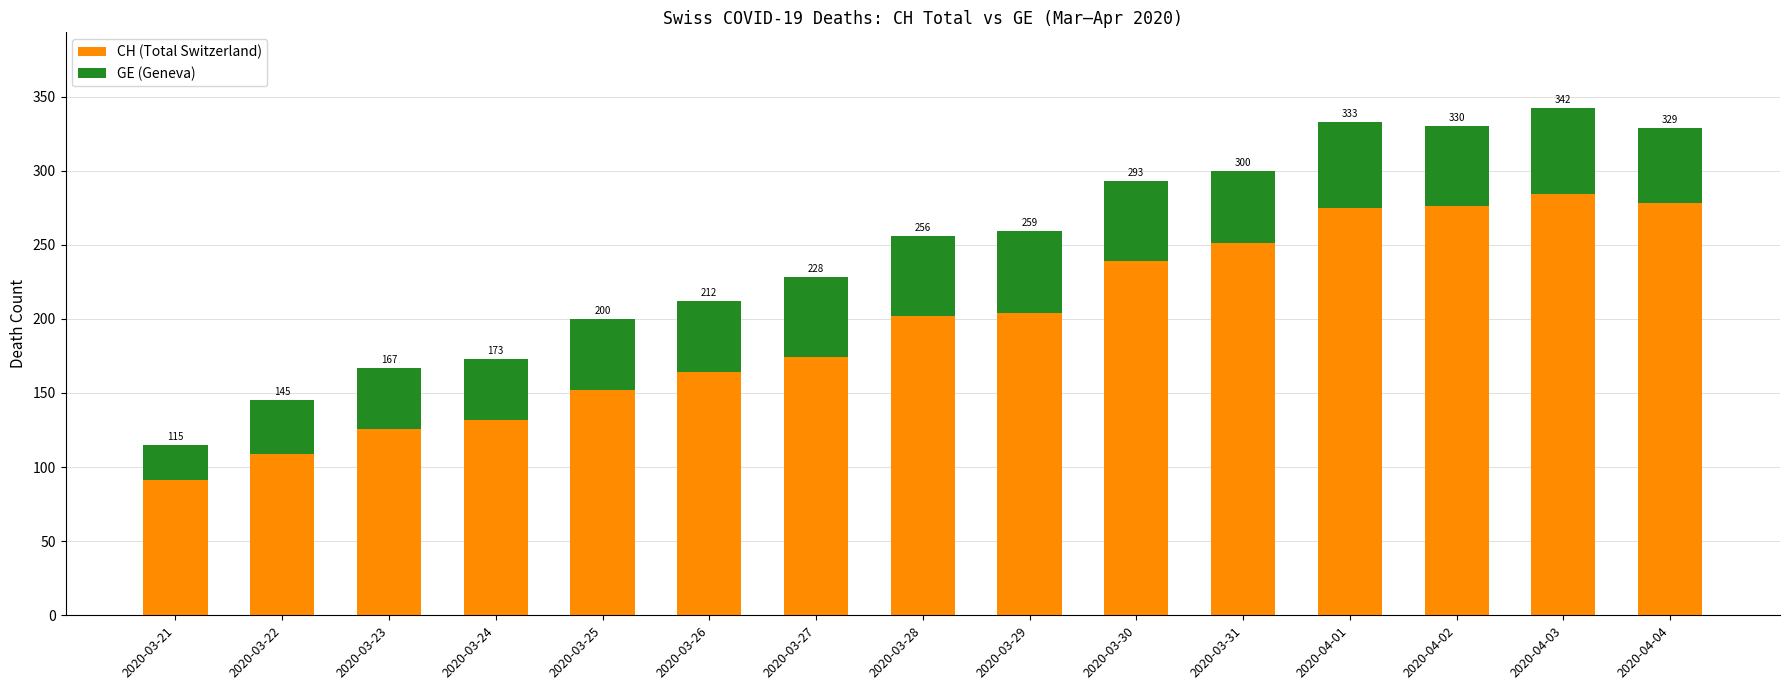

At which label does GE (Geneva) first exceed 51?

2020-03-27